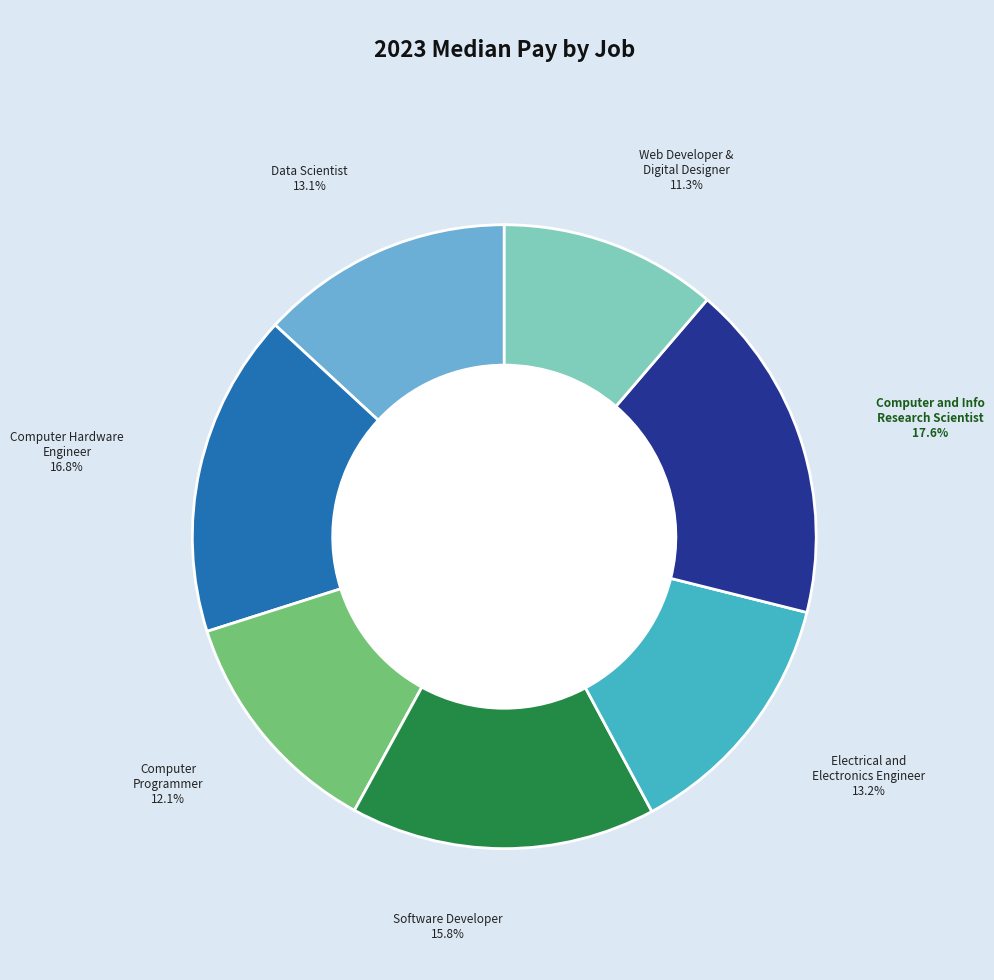

Is there any slice that represents more than half of the pie?

No